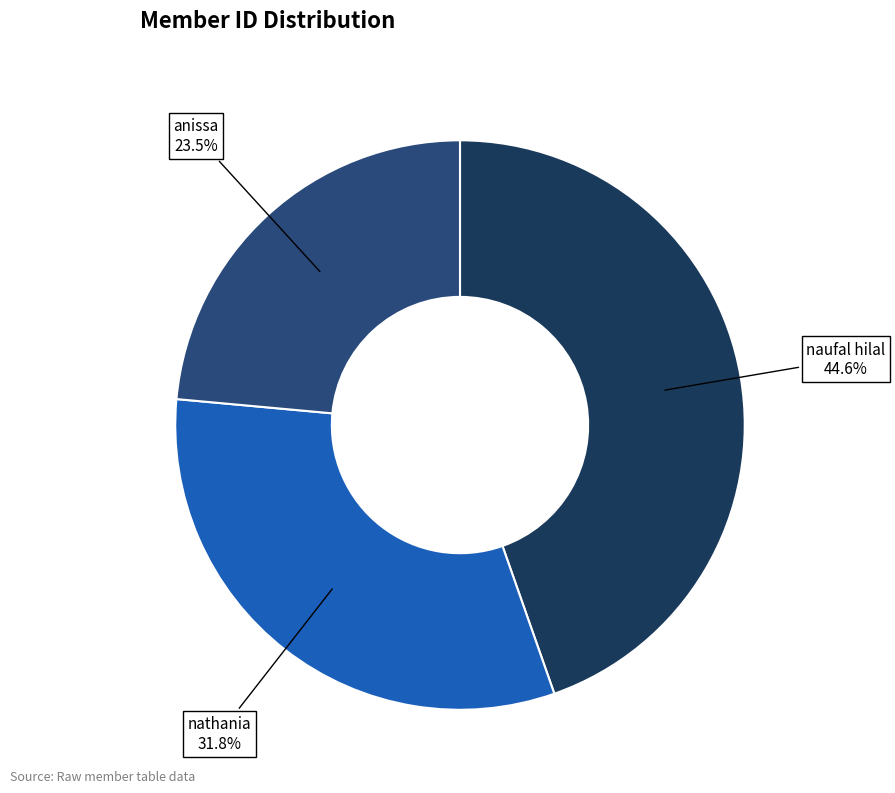

Is there any slice that represents more than half of the pie?

No